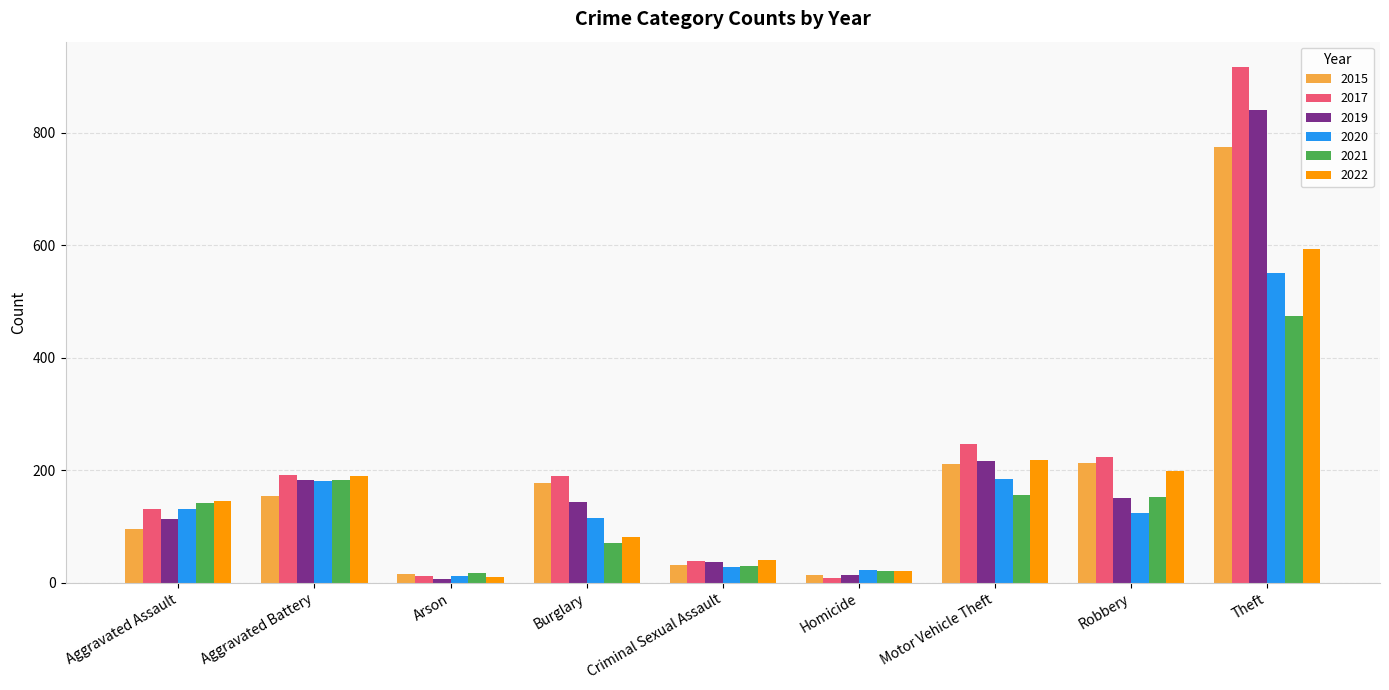

At which category is the sum across all series the highest?

Theft